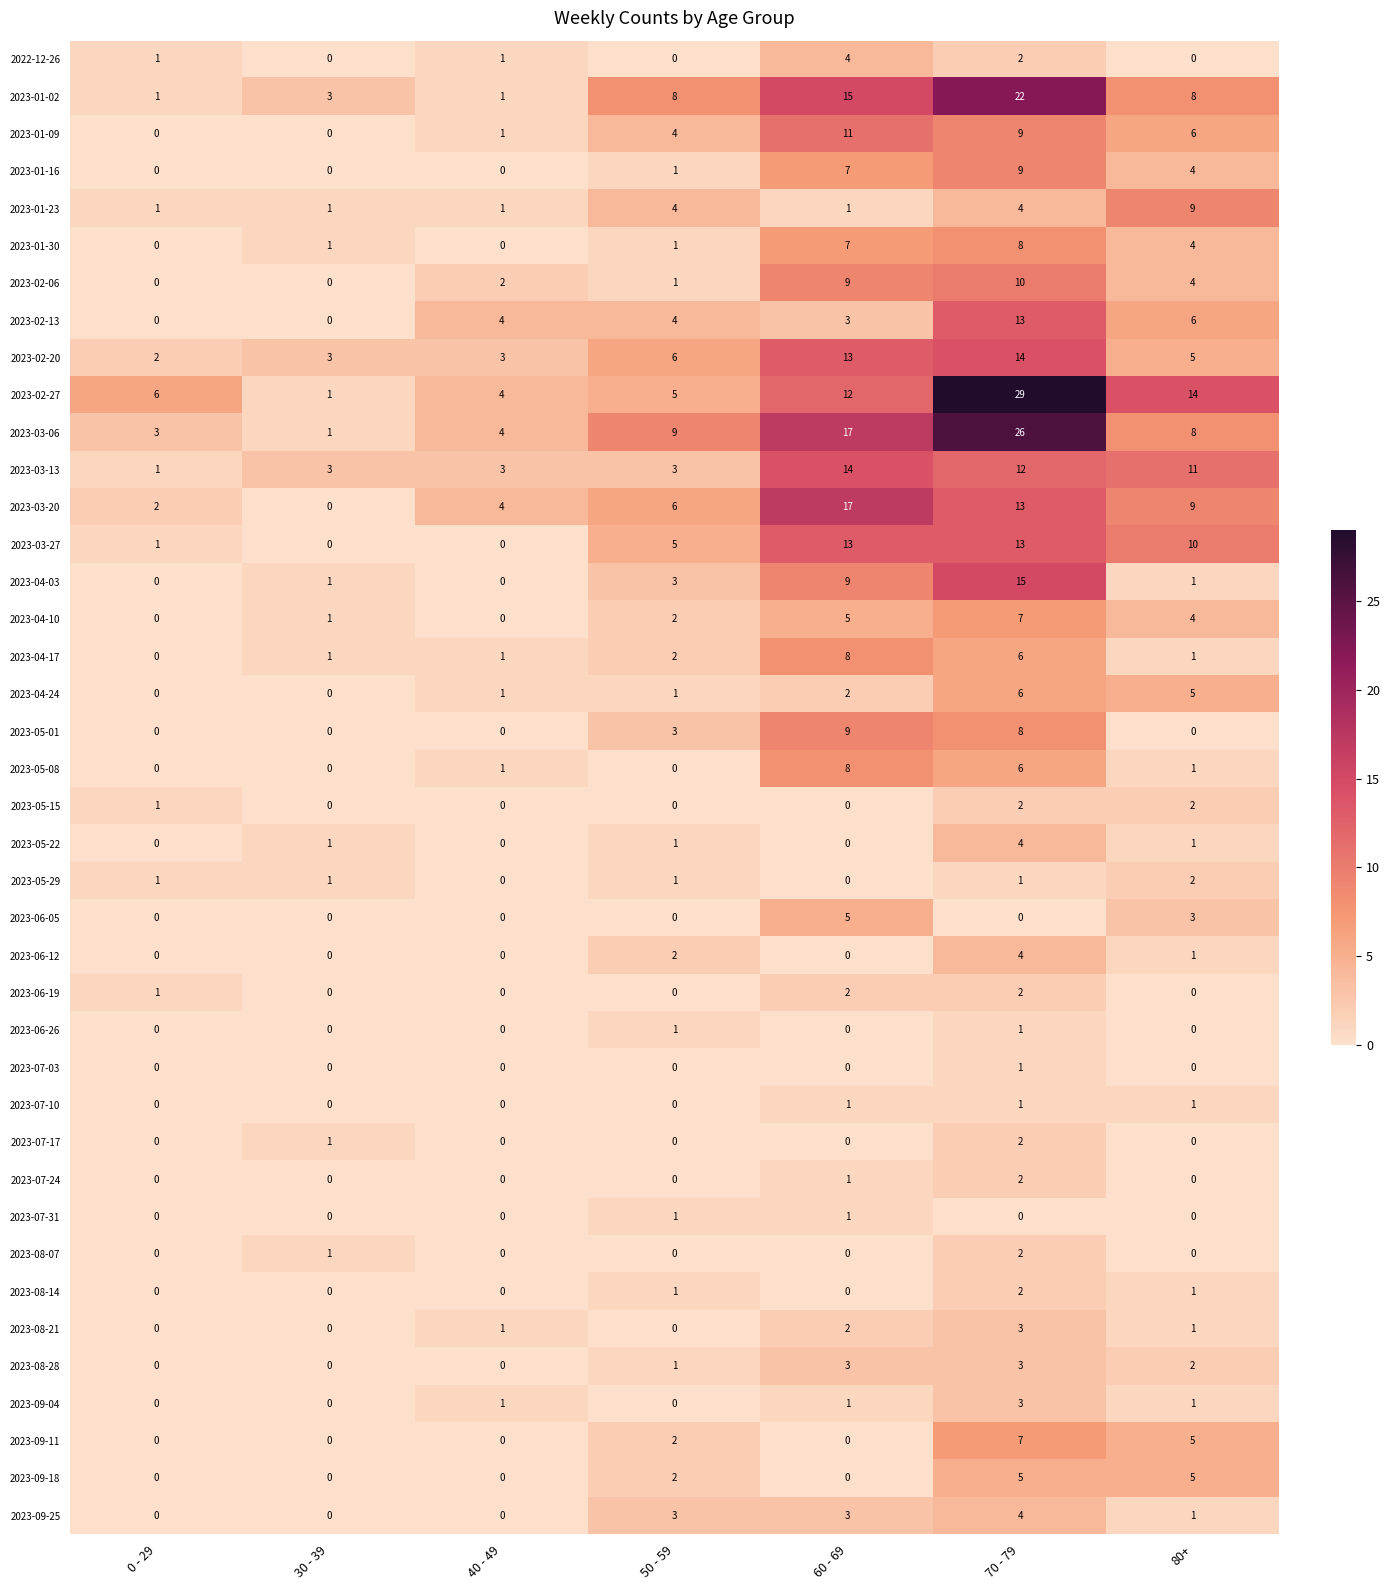

What is the difference between the highest and lowest values at 80+?

14